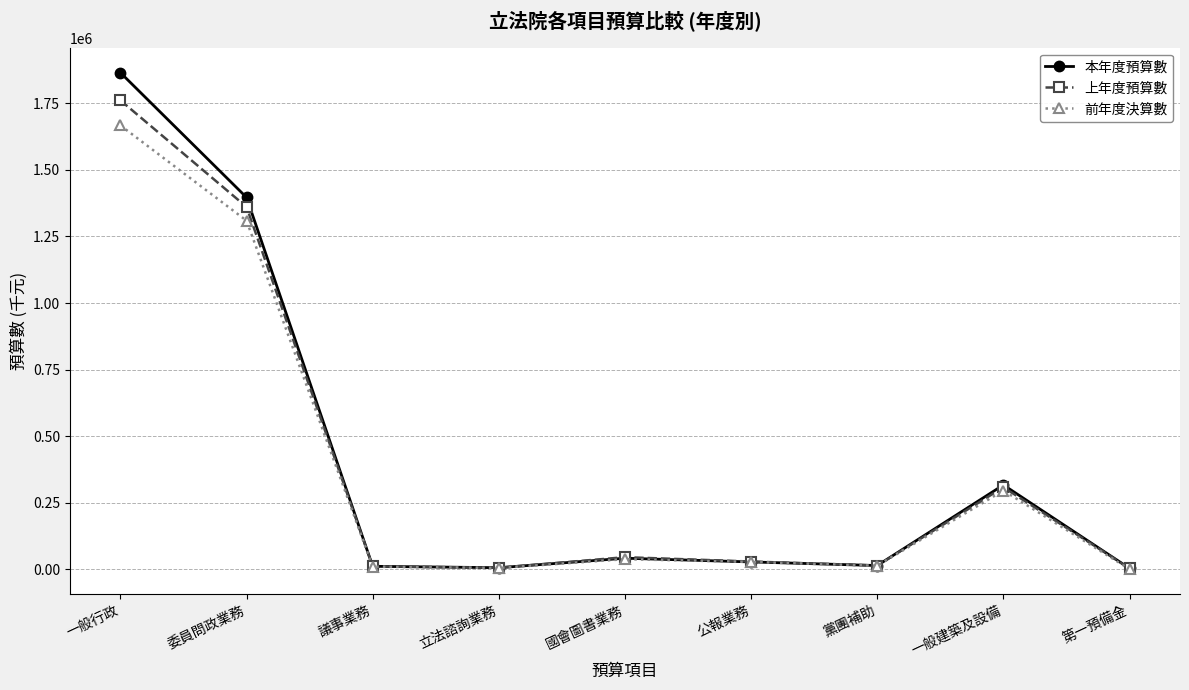

What is the maximum value for 本年度預算數?

1865861